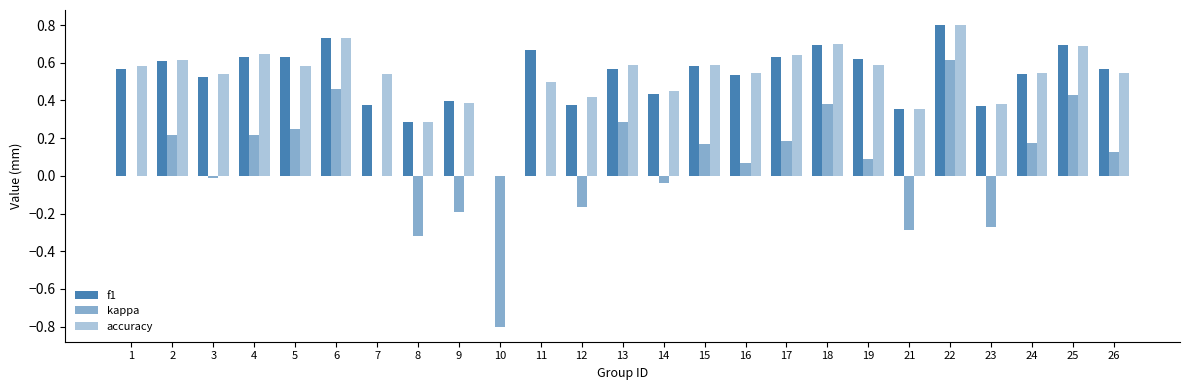

Does the chart contain stacked bars?

No